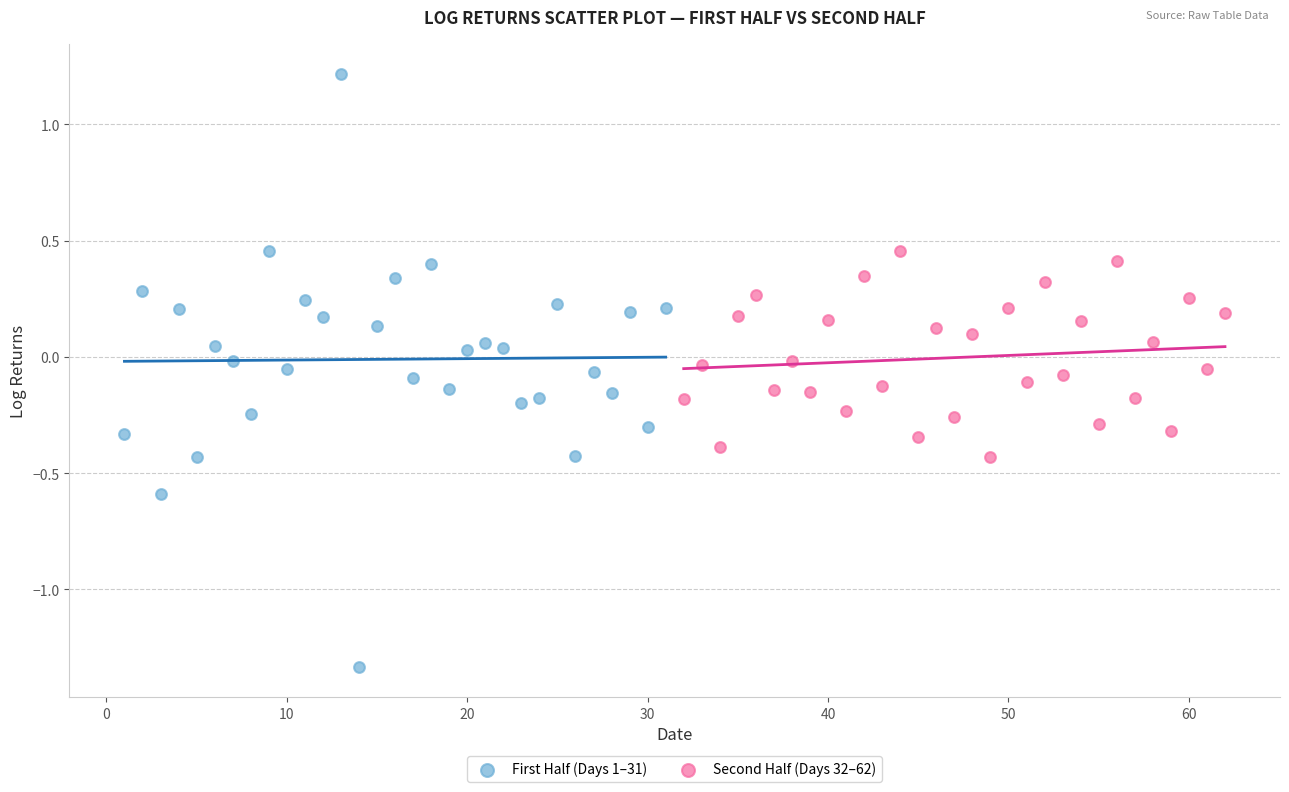

Which series has the largest Y range (max minus min)?

First Half (Days 1–31)